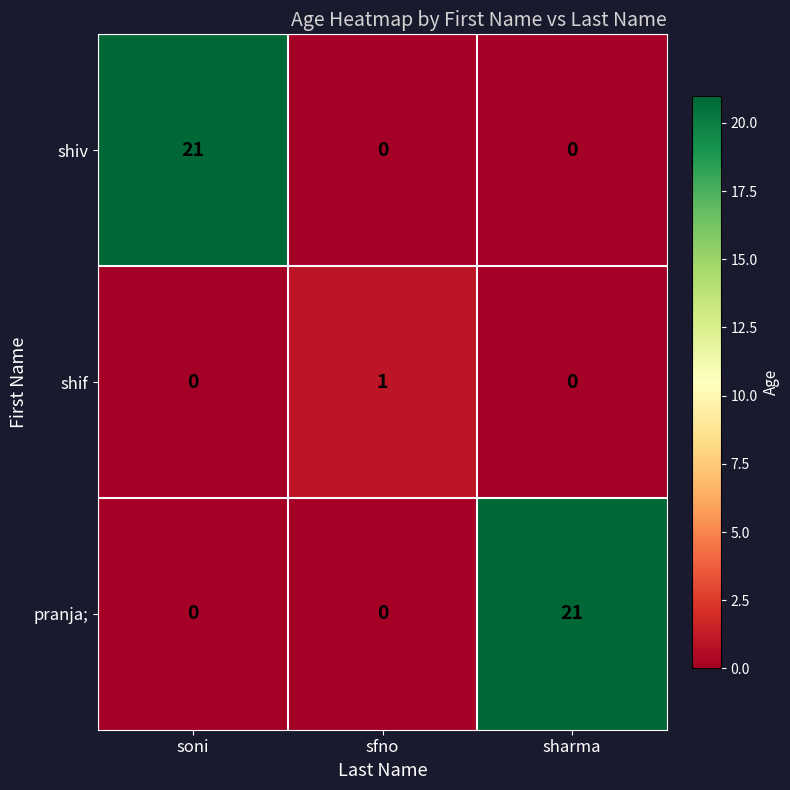

What is the sum of the pranja; values at soni and sharma?

21